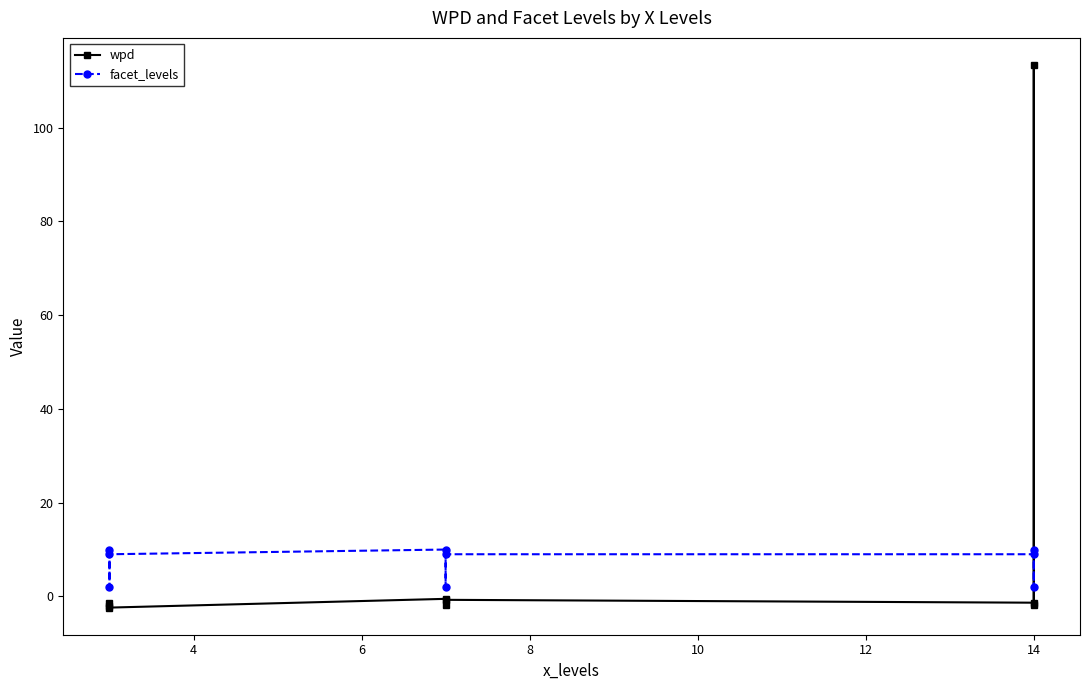

At 10, list the series in order from largest to smallest.

facet_levels, wpd